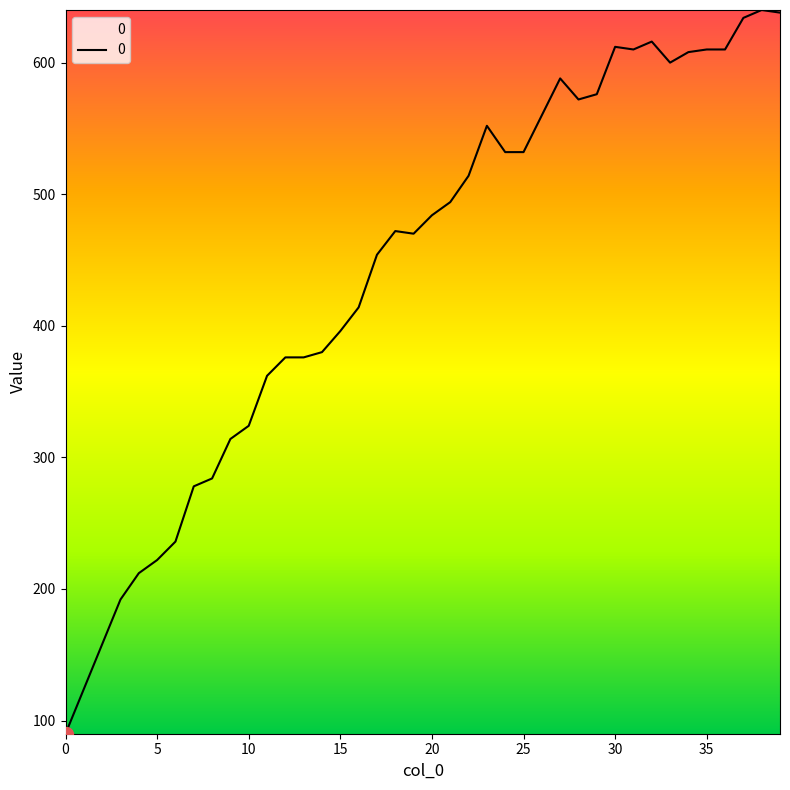

What is the minimum value shown in the chart?

90